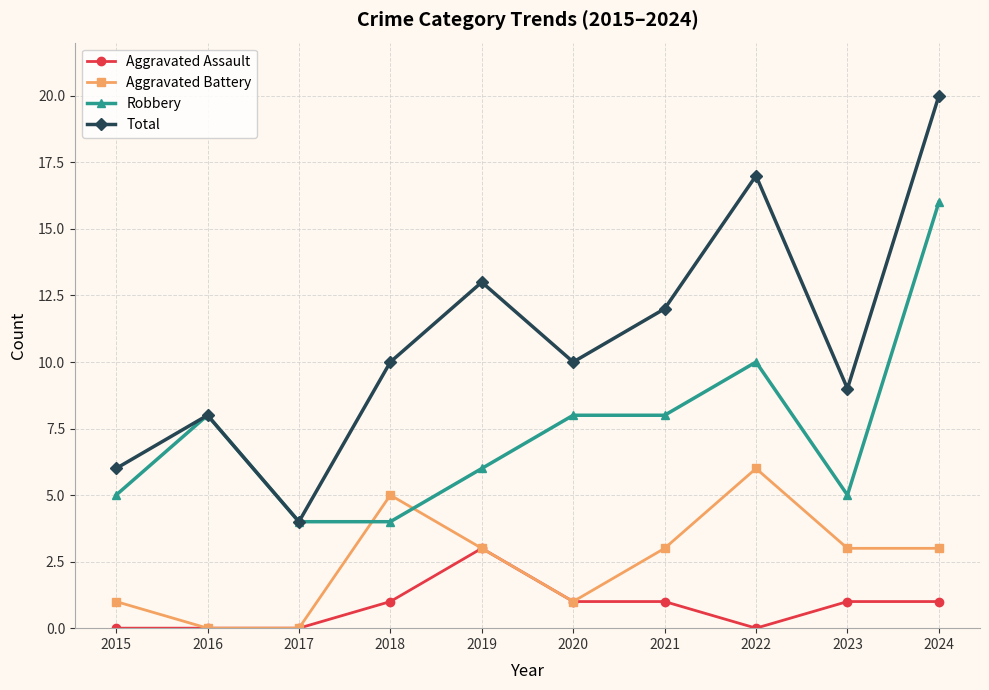

List the series in order of their peak value, highest first.

Total, Robbery, Aggravated Battery, Aggravated Assault